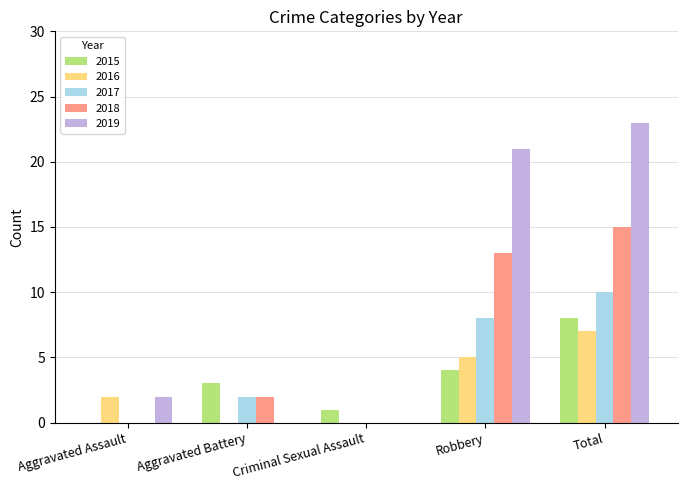

At which category is the sum across all series the highest?

Total